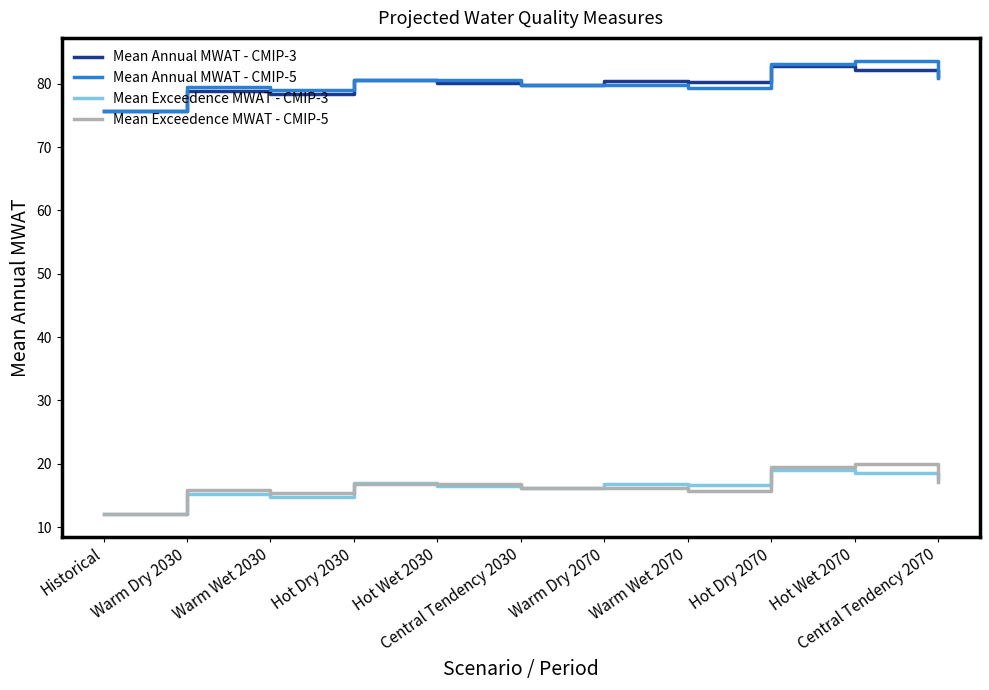

True or false: Mean Annual MWAT - CMIP-5 and Mean Exceedence MWAT - CMIP-5 intersect in this chart.

False